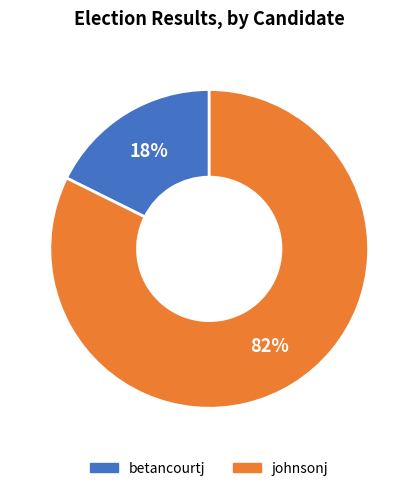

Between betancourtj and johnsonj, which is larger?

johnsonj